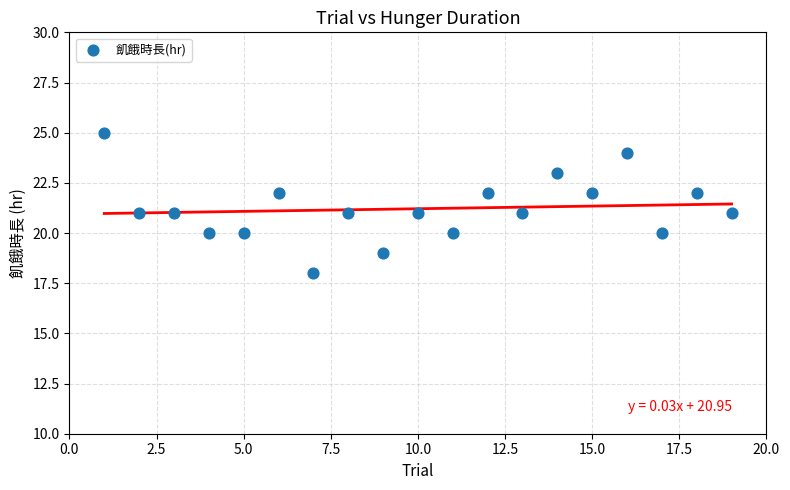

What is the range of Y values (max minus min)?

7